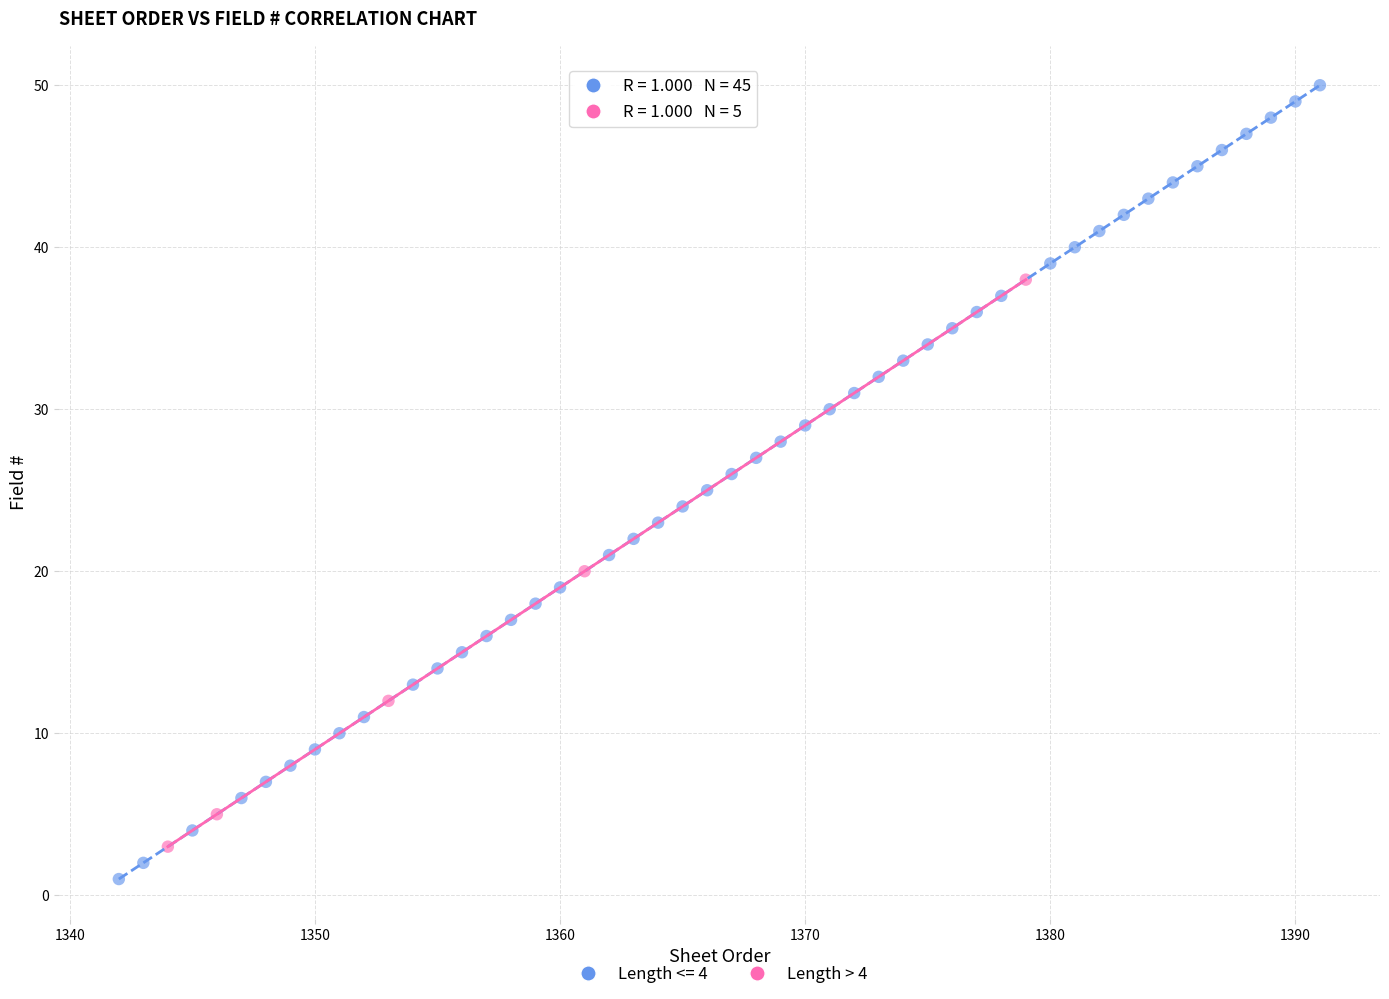

Which series reaches the maximum Y coordinate?

Length <= 4